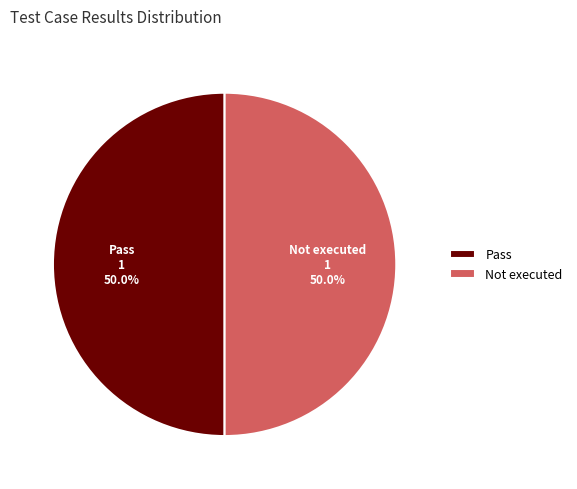

To the nearest percent, what is the difference between the largest and smallest slice percentages?

0%